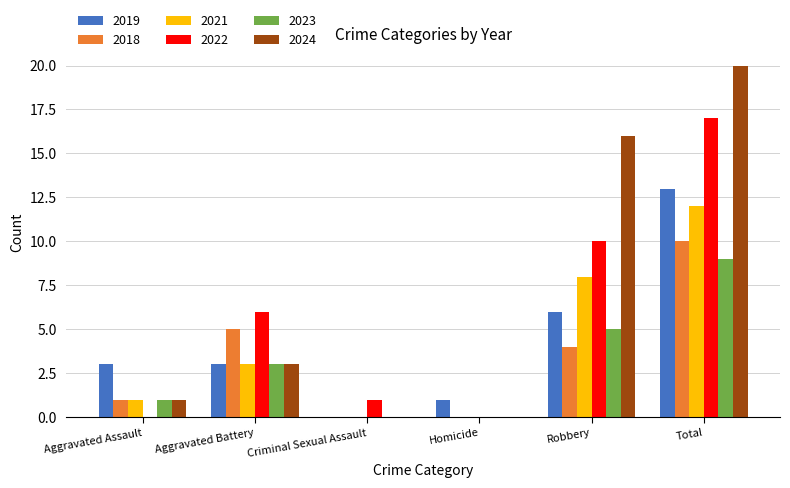

Between Homicide and Total, which series saw the biggest shift?

2024